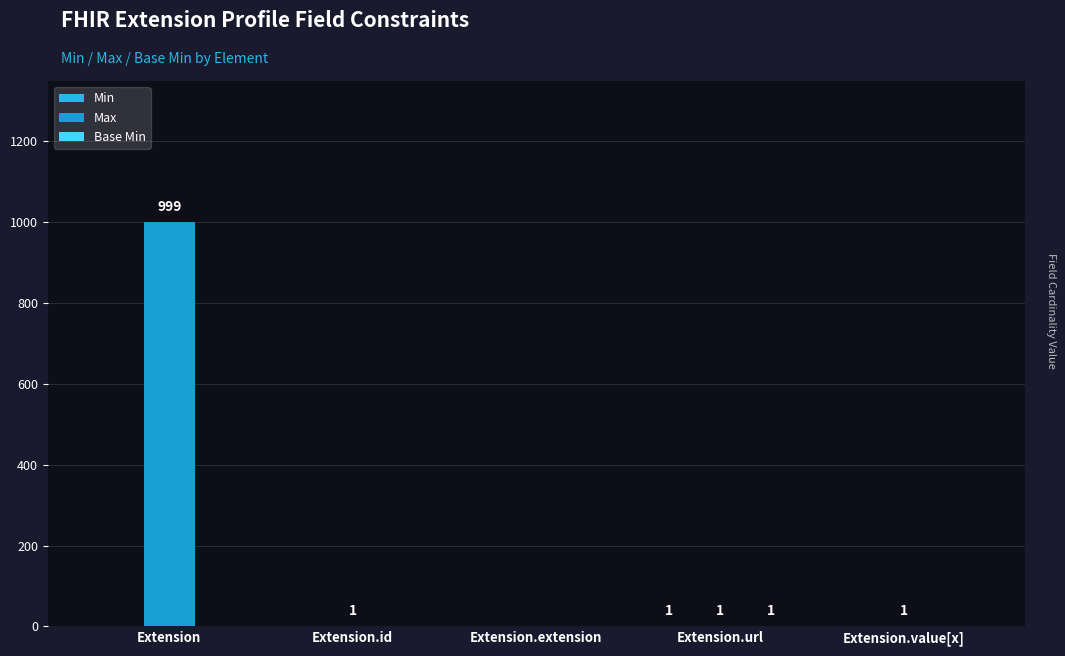

Reading left to right, what are all the values shown in this chart?

Min: Extension=0	Extension.id=0	Extension.extension=0	Extension.url=1	Extension.value[x]=0
Max: Extension=999	Extension.id=1	Extension.extension=0	Extension.url=1	Extension.value[x]=1
Base Min: Extension=0	Extension.id=0	Extension.extension=0	Extension.url=1	Extension.value[x]=0